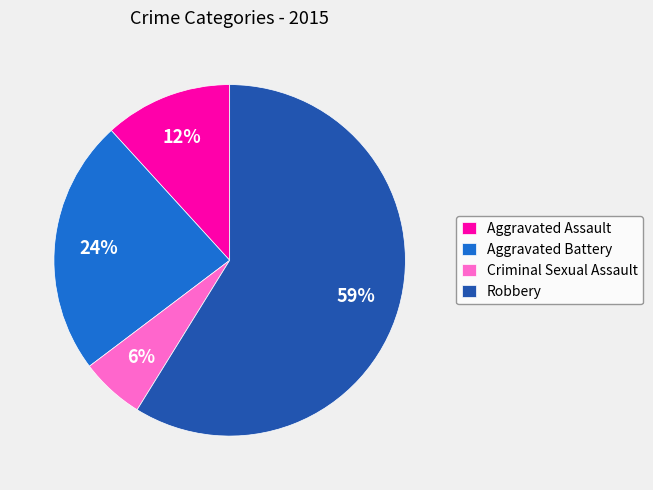

Rank the categories by value from lowest to highest.

Criminal Sexual Assault, Aggravated Assault, Aggravated Battery, Robbery